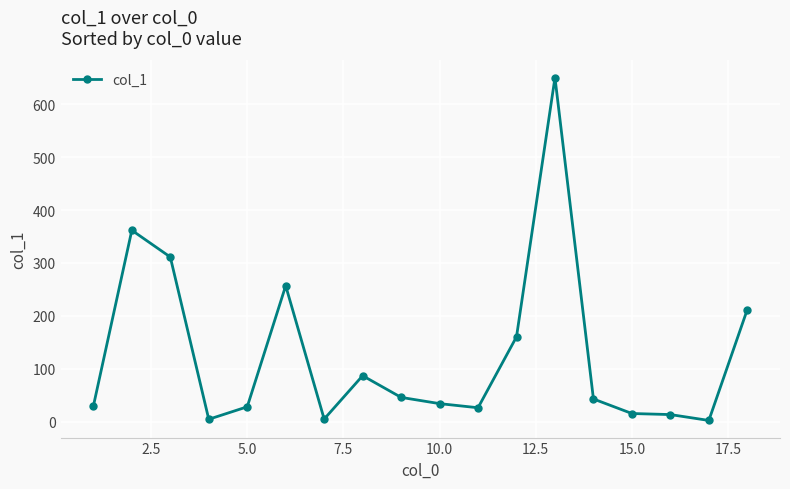

How many values exceed 42?

9